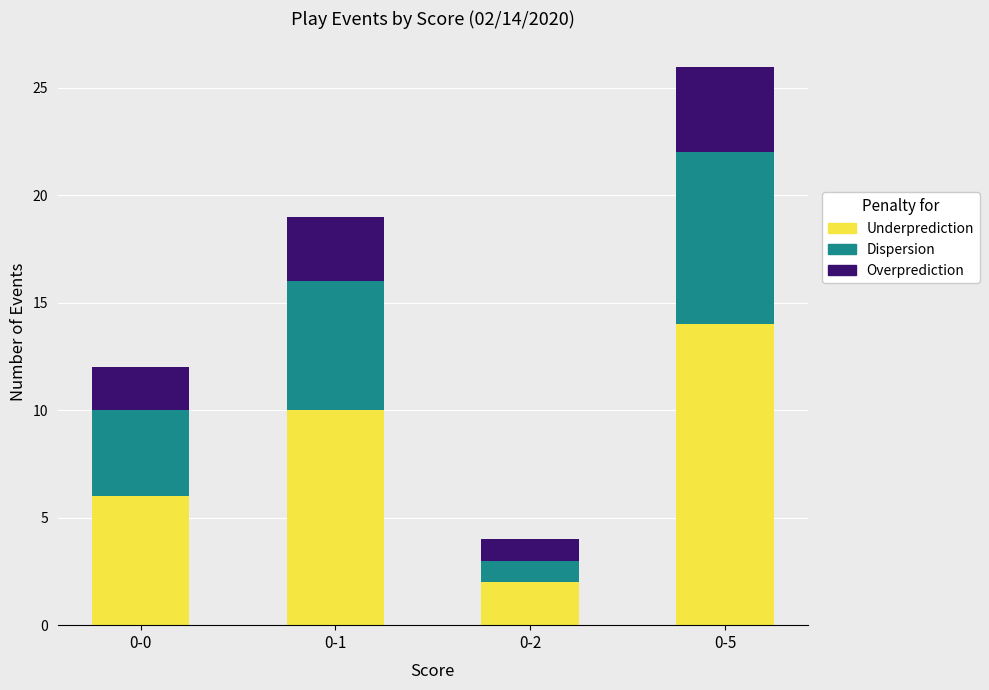

What is the difference between the maximum and second lowest values in the Underprediction series?

8